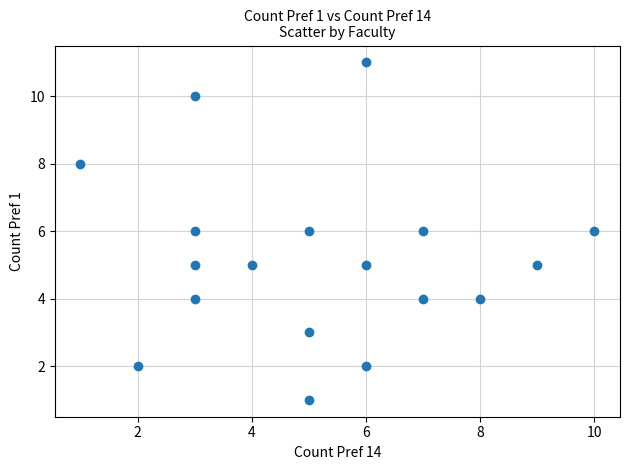

What is the range of X values (max minus min)?

9